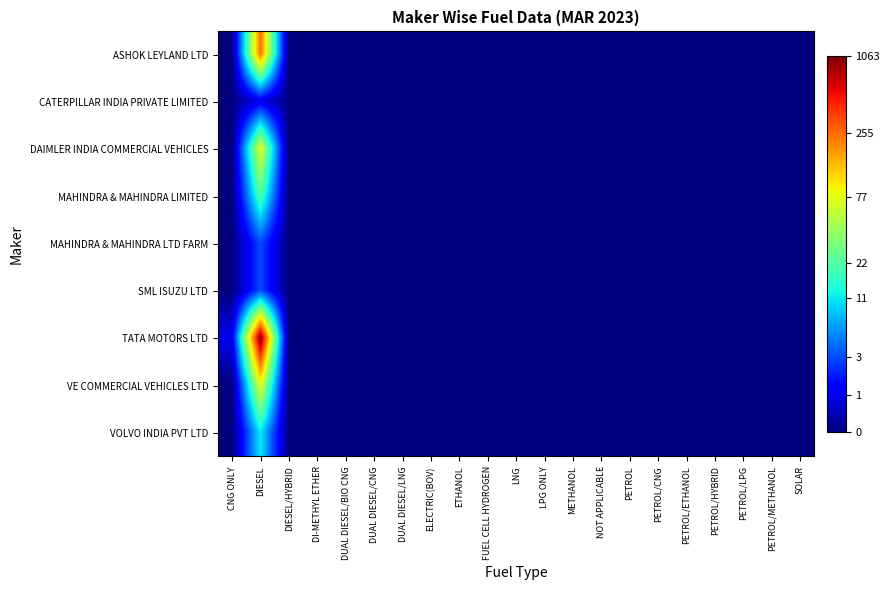

Reading right to left, list all the values displayed in this chart.

ASHOK LEYLAND LTD: SOLAR=0.0	PETROL/METHANOL=0.0	PETROL/LPG=0.0	PETROL/HYBRID=0.0	PETROL/ETHANOL=0.0	PETROL/CNG=0.0	PETROL=0.0	NOT APPLICABLE=0.0	METHANOL=0.0	LPG ONLY=0.0	LNG=0.0	FUEL CELL HYDROGEN=0.0	ETHANOL=0.0	ELECTRIC(BOV)=0.0	DUAL DIESEL/LNG=0.0	DUAL DIESEL/CNG=0.0	DUAL DIESEL/BIO CNG=0.0	DI-METHYL ETHER=0.0	DIESEL/HYBRID=0.0	DIESEL=5.5	CNG ONLY=0.0
CATERPILLAR INDIA PRIVATE LIMITED: SOLAR=0.0	PETROL/METHANOL=0.0	PETROL/LPG=0.0	PETROL/HYBRID=0.0	PETROL/ETHANOL=0.0	PETROL/CNG=0.0	PETROL=0.0	NOT APPLICABLE=0.0	METHANOL=0.0	LPG ONLY=0.0	LNG=0.0	FUEL CELL HYDROGEN=0.0	ETHANOL=0.0	ELECTRIC(BOV)=0.0	DUAL DIESEL/LNG=0.0	DUAL DIESEL/CNG=0.0	DUAL DIESEL/BIO CNG=0.0	DI-METHYL ETHER=0.0	DIESEL/HYBRID=0.0	DIESEL=0.7	CNG ONLY=0.0
DAIMLER INDIA COMMERCIAL VEHICLES: SOLAR=0.0	PETROL/METHANOL=0.0	PETROL/LPG=0.0	PETROL/HYBRID=0.0	PETROL/ETHANOL=0.0	PETROL/CNG=0.0	PETROL=0.0	NOT APPLICABLE=0.0	METHANOL=0.0	LPG ONLY=0.0	LNG=0.0	FUEL CELL HYDROGEN=0.0	ETHANOL=0.0	ELECTRIC(BOV)=0.0	DUAL DIESEL/LNG=0.0	DUAL DIESEL/CNG=0.0	DUAL DIESEL/BIO CNG=0.0	DI-METHYL ETHER=0.0	DIESEL/HYBRID=0.0	DIESEL=4.4	CNG ONLY=0.0
MAHINDRA & MAHINDRA LIMITED: SOLAR=0.0	PETROL/METHANOL=0.0	PETROL/LPG=0.0	PETROL/HYBRID=0.0	PETROL/ETHANOL=0.0	PETROL/CNG=0.0	PETROL=0.0	NOT APPLICABLE=0.0	METHANOL=0.0	LPG ONLY=0.0	LNG=0.0	FUEL CELL HYDROGEN=0.0	ETHANOL=0.0	ELECTRIC(BOV)=0.0	DUAL DIESEL/LNG=0.0	DUAL DIESEL/CNG=0.0	DUAL DIESEL/BIO CNG=0.0	DI-METHYL ETHER=0.0	DIESEL/HYBRID=0.0	DIESEL=3.1	CNG ONLY=0.0
MAHINDRA & MAHINDRA LTD FARM: SOLAR=0.0	PETROL/METHANOL=0.0	PETROL/LPG=0.0	PETROL/HYBRID=0.0	PETROL/ETHANOL=0.0	PETROL/CNG=0.0	PETROL=0.0	NOT APPLICABLE=0.0	METHANOL=0.0	LPG ONLY=0.0	LNG=0.0	FUEL CELL HYDROGEN=0.0	ETHANOL=0.0	ELECTRIC(BOV)=0.0	DUAL DIESEL/LNG=0.0	DUAL DIESEL/CNG=0.0	DUAL DIESEL/BIO CNG=0.0	DI-METHYL ETHER=0.0	DIESEL/HYBRID=0.0	DIESEL=1.4	CNG ONLY=0.0
SML ISUZU LTD: SOLAR=0.0	PETROL/METHANOL=0.0	PETROL/LPG=0.0	PETROL/HYBRID=0.0	PETROL/ETHANOL=0.0	PETROL/CNG=0.0	PETROL=0.0	NOT APPLICABLE=0.0	METHANOL=0.0	LPG ONLY=0.0	LNG=0.0	FUEL CELL HYDROGEN=0.0	ETHANOL=0.0	ELECTRIC(BOV)=0.0	DUAL DIESEL/LNG=0.0	DUAL DIESEL/CNG=0.0	DUAL DIESEL/BIO CNG=0.0	DI-METHYL ETHER=0.0	DIESEL/HYBRID=0.0	DIESEL=1.4	CNG ONLY=0.0
TATA MOTORS LTD: SOLAR=0.0	PETROL/METHANOL=0.0	PETROL/LPG=0.0	PETROL/HYBRID=0.0	PETROL/ETHANOL=0.0	PETROL/CNG=0.0	PETROL=0.0	NOT APPLICABLE=0.0	METHANOL=0.0	LPG ONLY=0.0	LNG=0.0	FUEL CELL HYDROGEN=0.0	ETHANOL=0.0	ELECTRIC(BOV)=0.0	DUAL DIESEL/LNG=0.0	DUAL DIESEL/CNG=0.0	DUAL DIESEL/BIO CNG=0.0	DI-METHYL ETHER=0.0	DIESEL/HYBRID=0.0	DIESEL=7.0	CNG ONLY=0.7
VE COMMERCIAL VEHICLES LTD: SOLAR=0.0	PETROL/METHANOL=0.0	PETROL/LPG=0.0	PETROL/HYBRID=0.0	PETROL/ETHANOL=0.0	PETROL/CNG=0.0	PETROL=0.0	NOT APPLICABLE=0.0	METHANOL=0.0	LPG ONLY=0.0	LNG=0.0	FUEL CELL HYDROGEN=0.0	ETHANOL=0.0	ELECTRIC(BOV)=0.0	DUAL DIESEL/LNG=0.0	DUAL DIESEL/CNG=0.0	DUAL DIESEL/BIO CNG=0.0	DI-METHYL ETHER=0.0	DIESEL/HYBRID=0.0	DIESEL=4.4	CNG ONLY=0.0
VOLVO INDIA PVT LTD: SOLAR=0.0	PETROL/METHANOL=0.0	PETROL/LPG=0.0	PETROL/HYBRID=0.0	PETROL/ETHANOL=0.0	PETROL/CNG=0.0	PETROL=0.0	NOT APPLICABLE=0.0	METHANOL=0.0	LPG ONLY=0.0	LNG=0.0	FUEL CELL HYDROGEN=0.0	ETHANOL=0.0	ELECTRIC(BOV)=0.0	DUAL DIESEL/LNG=0.0	DUAL DIESEL/CNG=0.0	DUAL DIESEL/BIO CNG=0.0	DI-METHYL ETHER=0.0	DIESEL/HYBRID=0.0	DIESEL=2.5	CNG ONLY=0.0